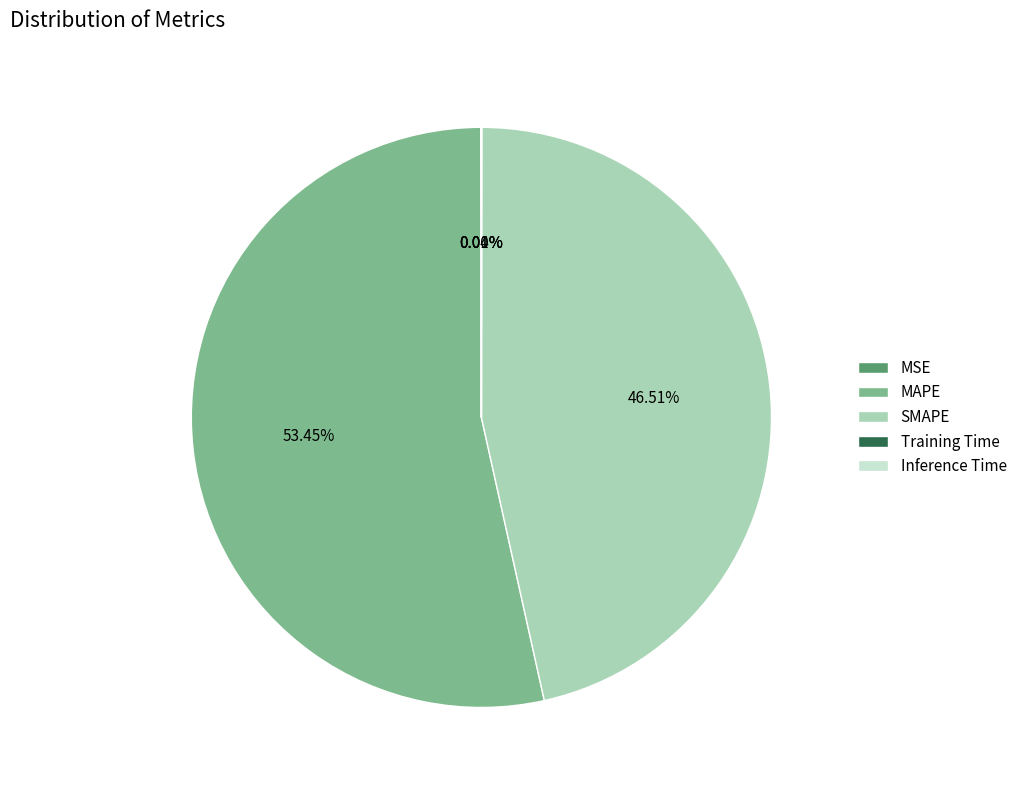

What percentage is the SMAPE slice, to the nearest percent?

47%